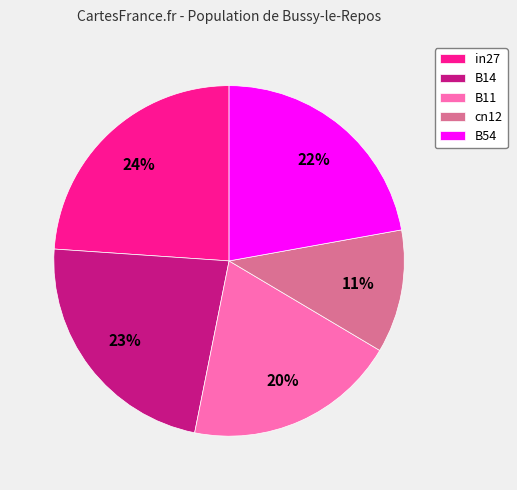

Combined, do B14 and cn12 account for over 50%?

No